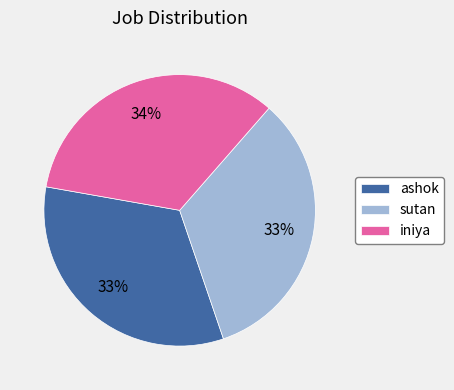

Which has a higher value, iniya or ashok?

iniya